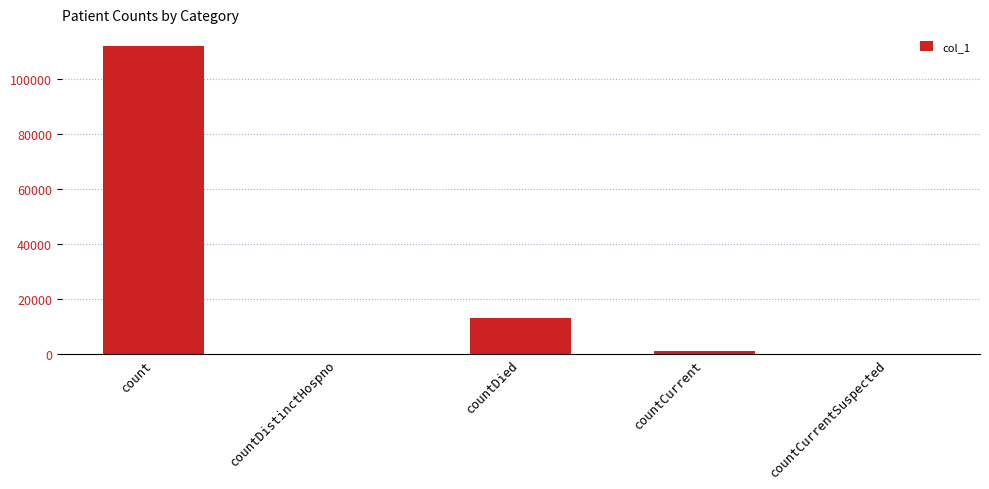

What is the maximum value shown in the chart?

111877